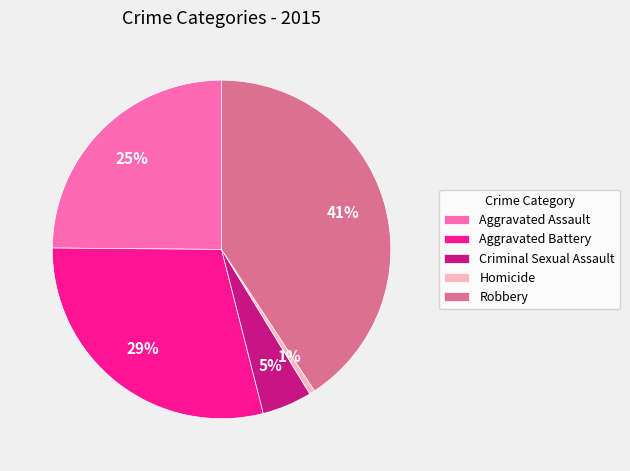

What is the largest slice in the pie chart?

Robbery